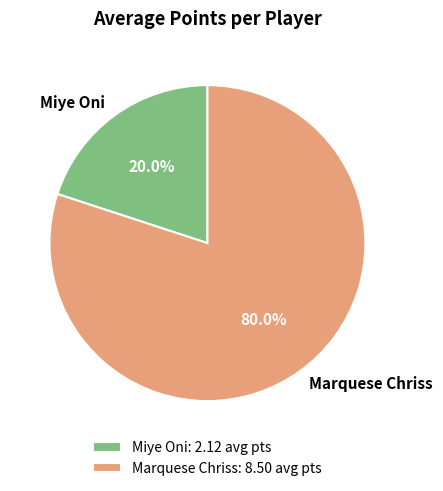

What is the majority slice?

Marquese Chriss